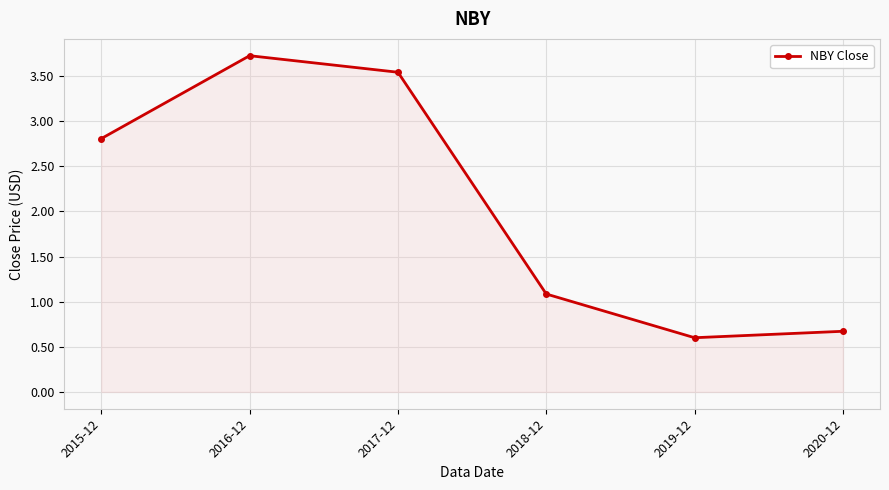

What is the maximum value shown in the chart?

3.7